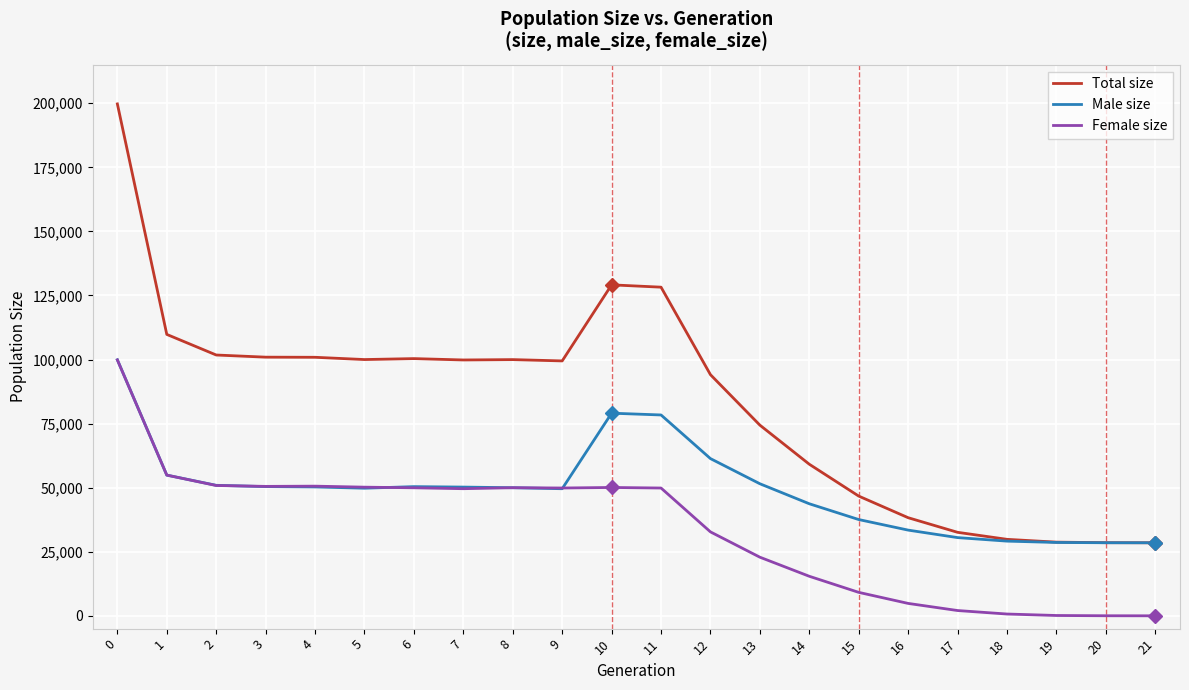

What is the difference between the highest and lowest values at 1?

54907